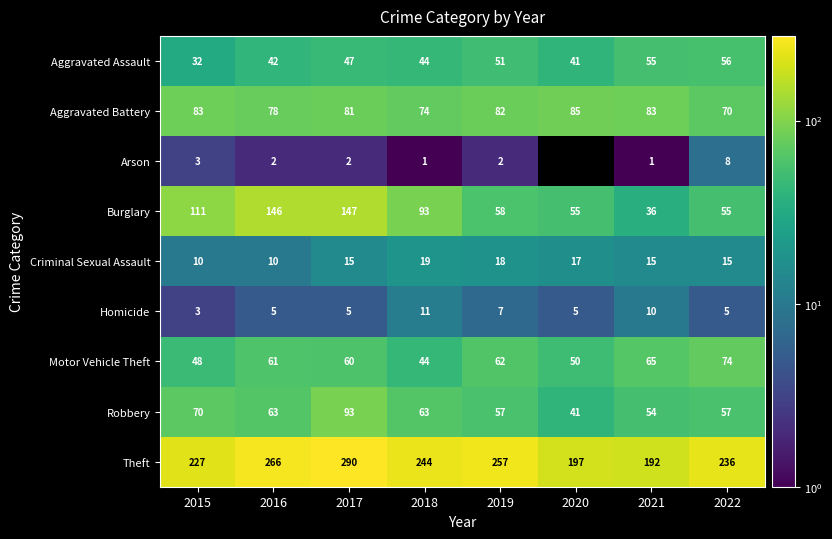

What is the sum of the Homicide values at 2018 and 2022?

16